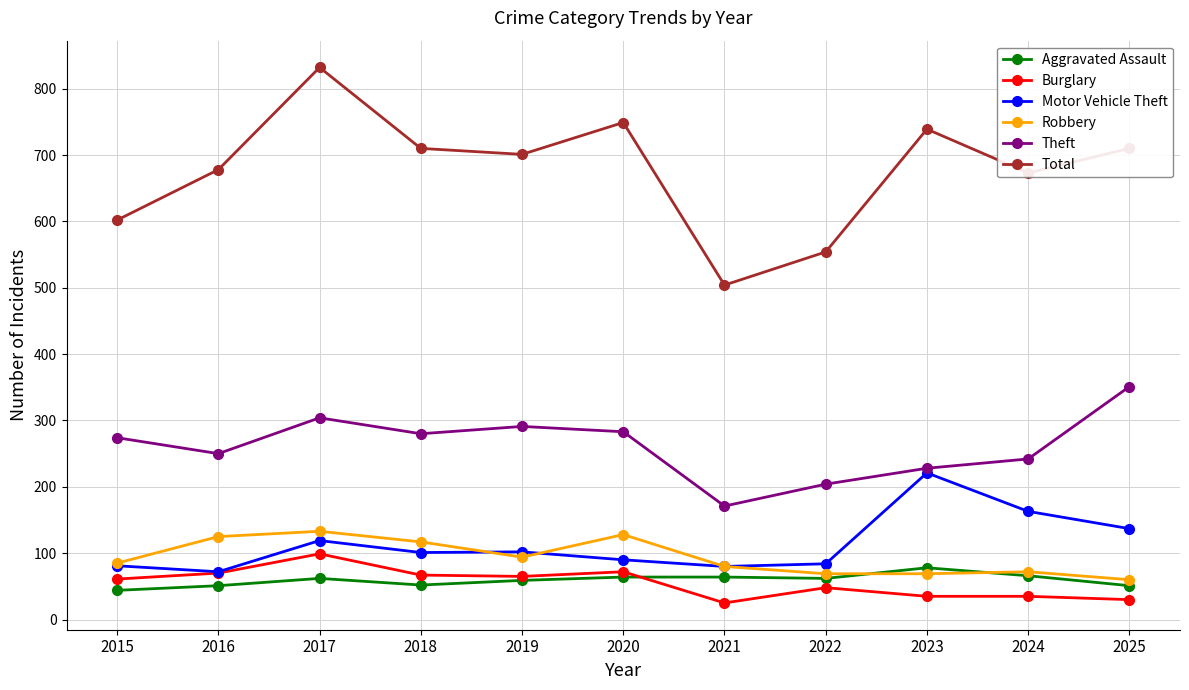

True or false: Robbery and Burglary intersect in this chart.

False